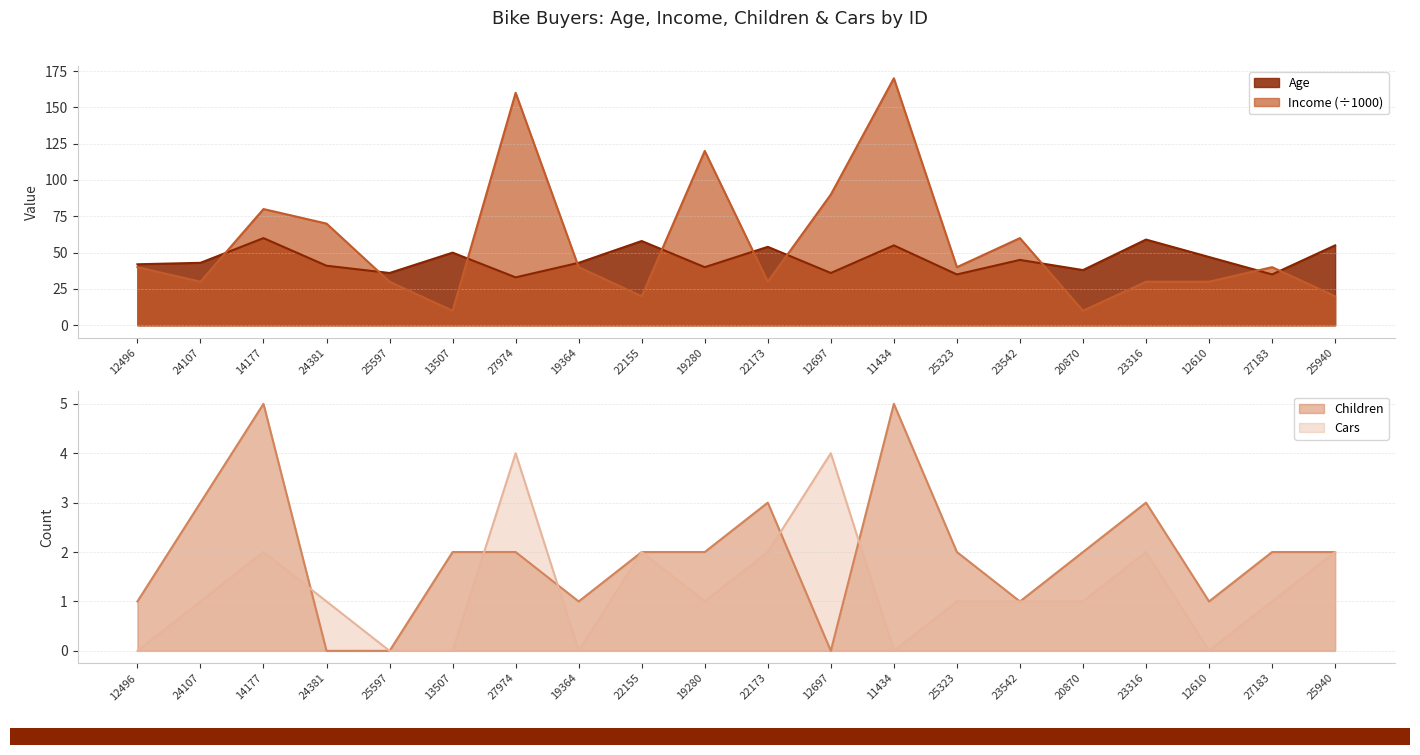

What is the total value across all series at 11434?

230